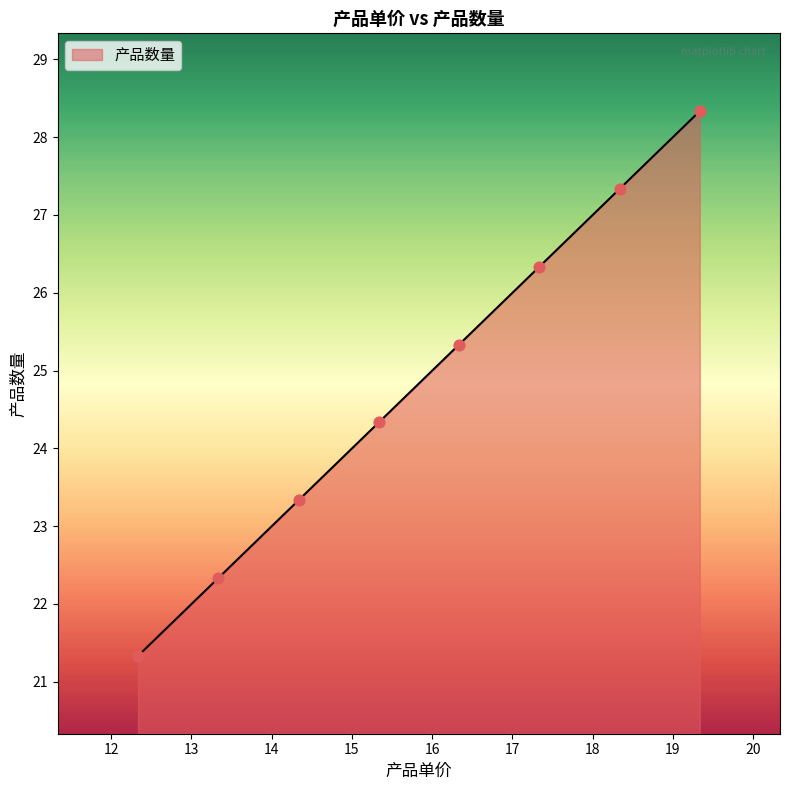

What is the maximum value shown in the chart?

28.3